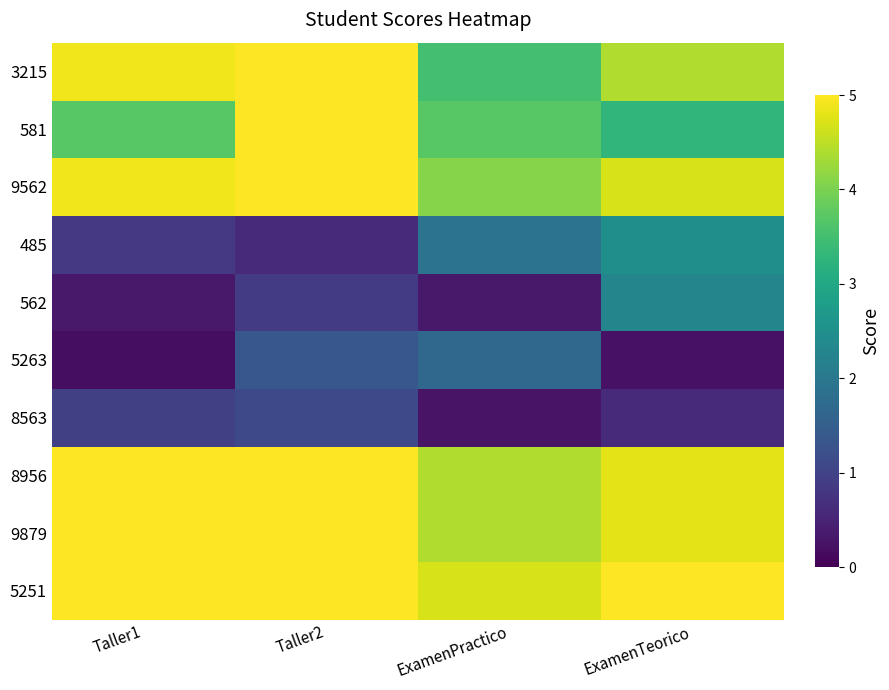

What is the smallest value displayed?

0.2